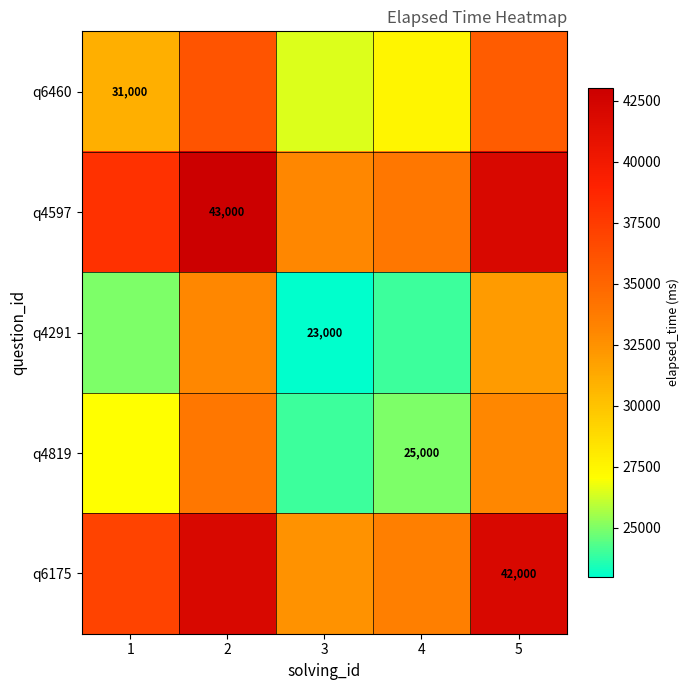

Which category has the highest value across all series?

2